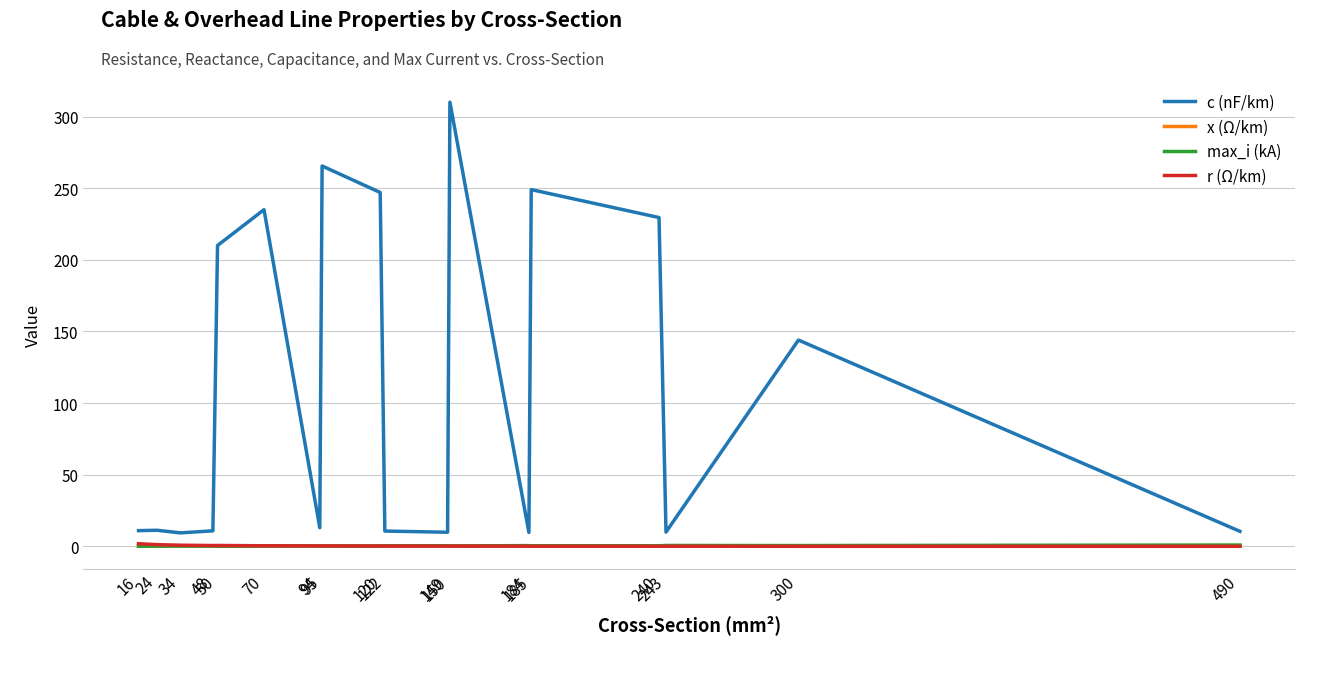

How many lines are shown in the chart?

4